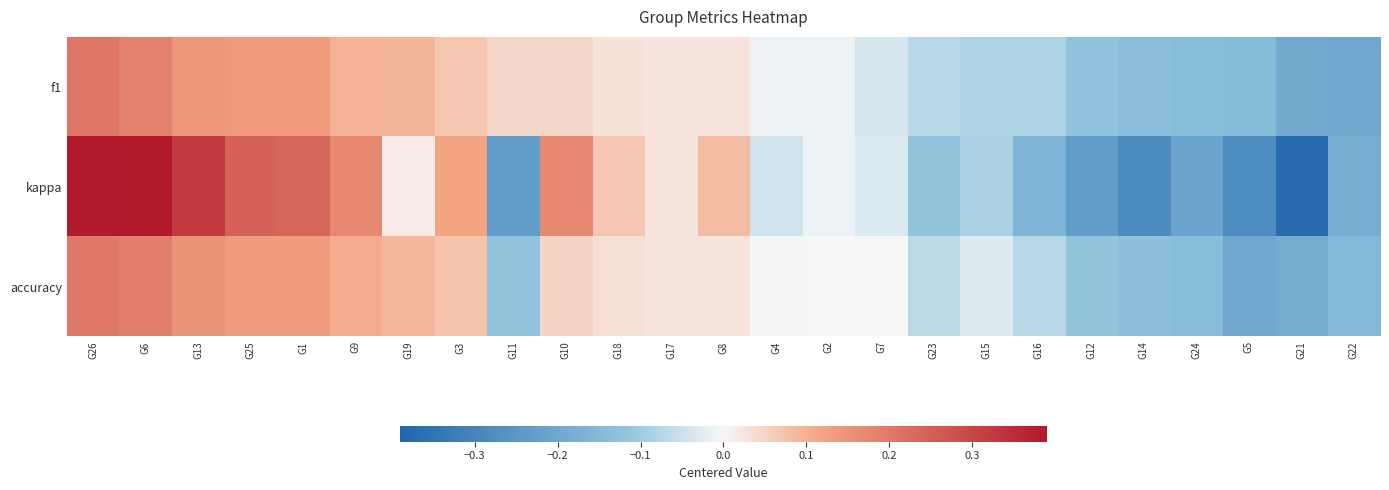

Rank the series at G14 from lowest to highest value.

kappa, f1, accuracy